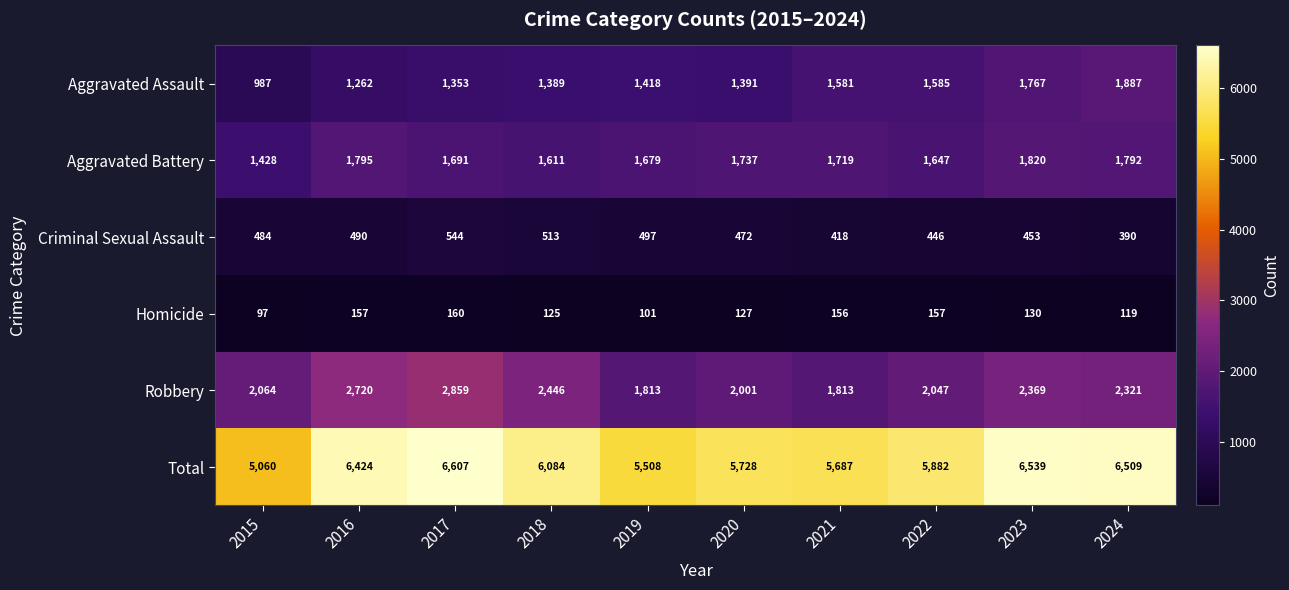

Which category has the lowest value across all series?

2015